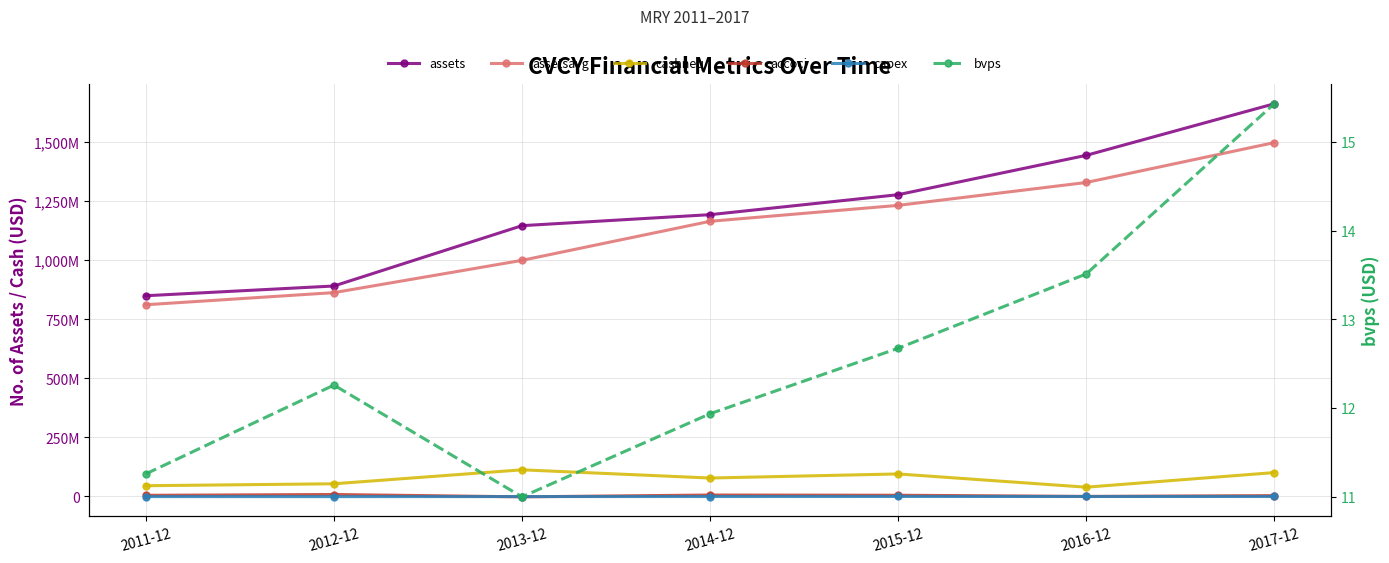

What is the highest value of the accoci series?

7586000.0